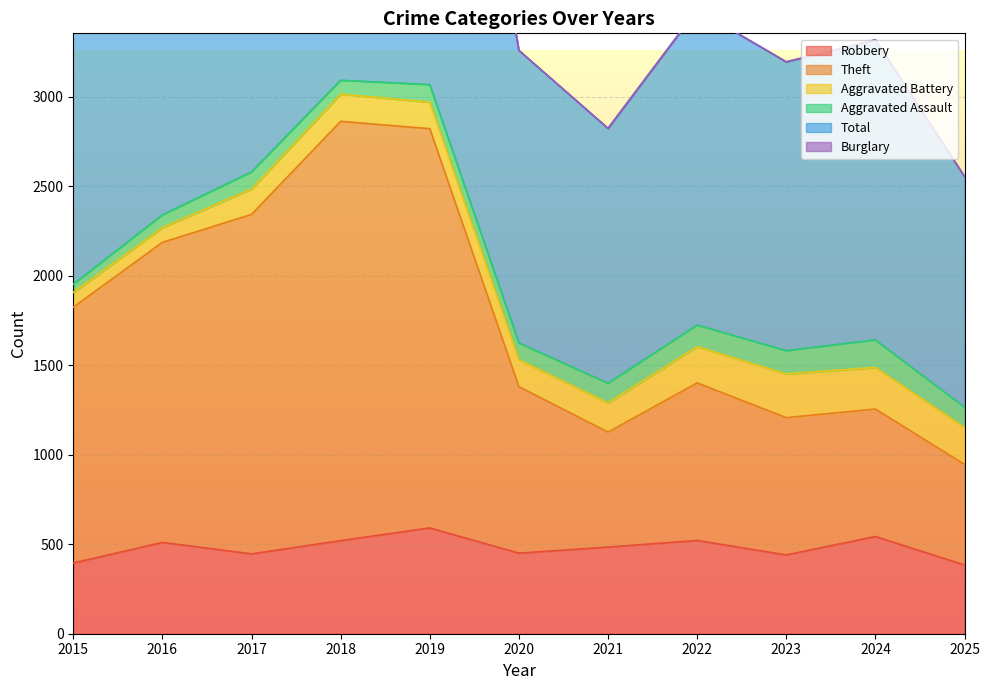

What is the difference between the second highest and minimum values in the Robbery series?

159